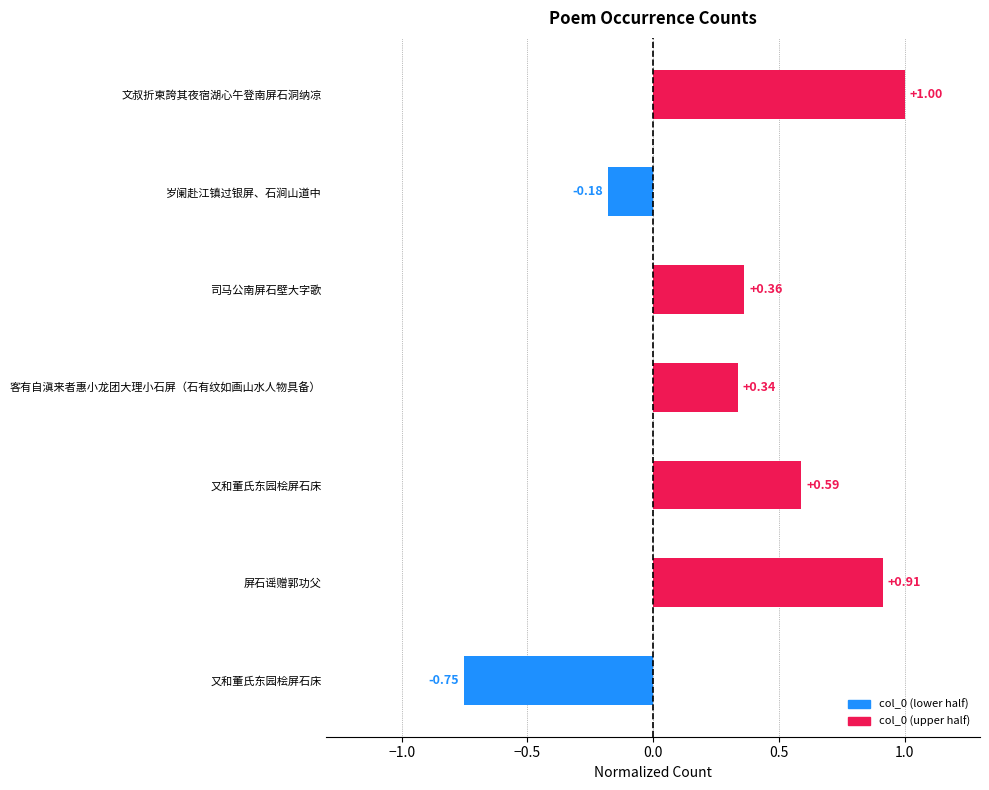

Count the number of values greater than 0.

5